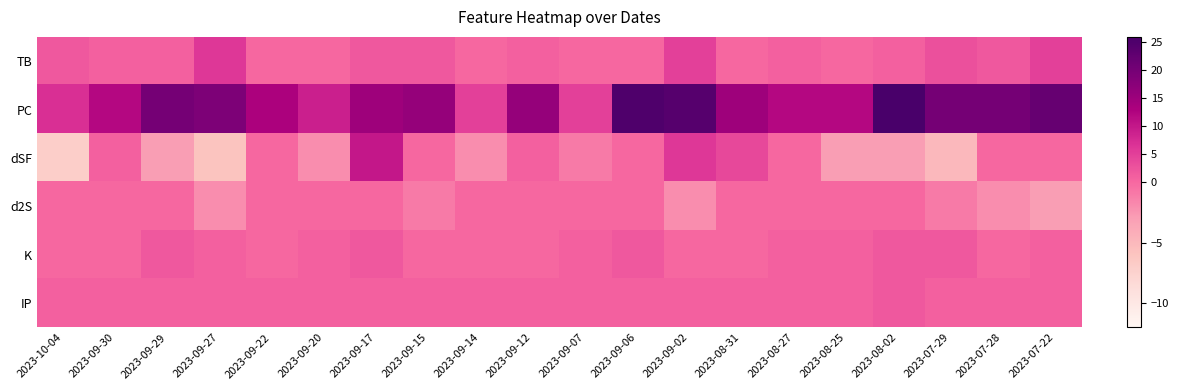

Which series changed the most between 2023-09-06 and 2023-08-02?

dSF